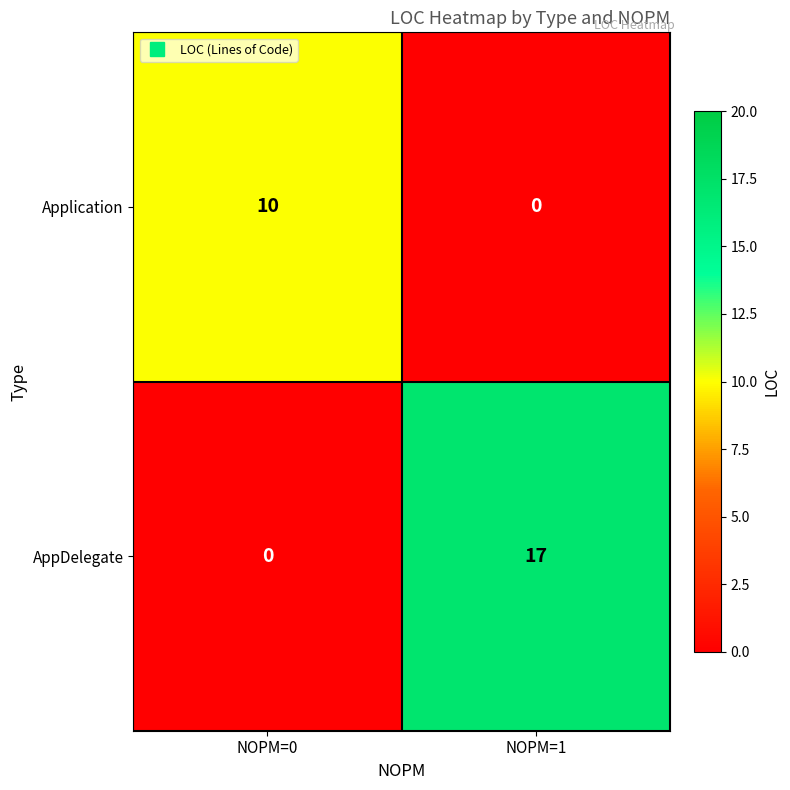

Which category has the lowest value in the AppDelegate series?

NOPM=0